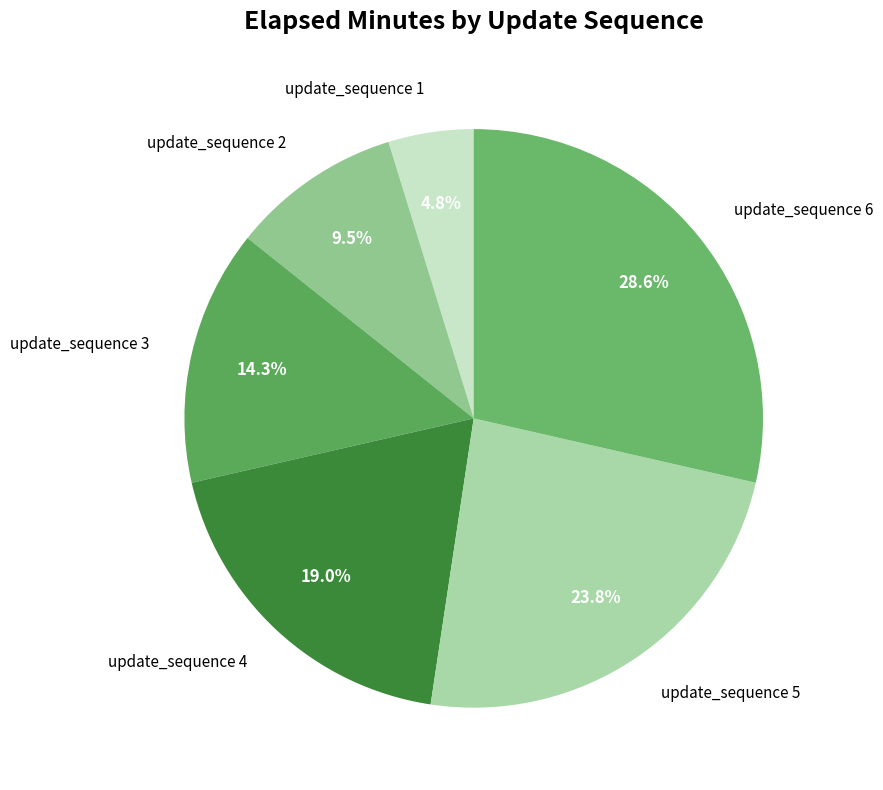

Count the number of slices in the pie.

6